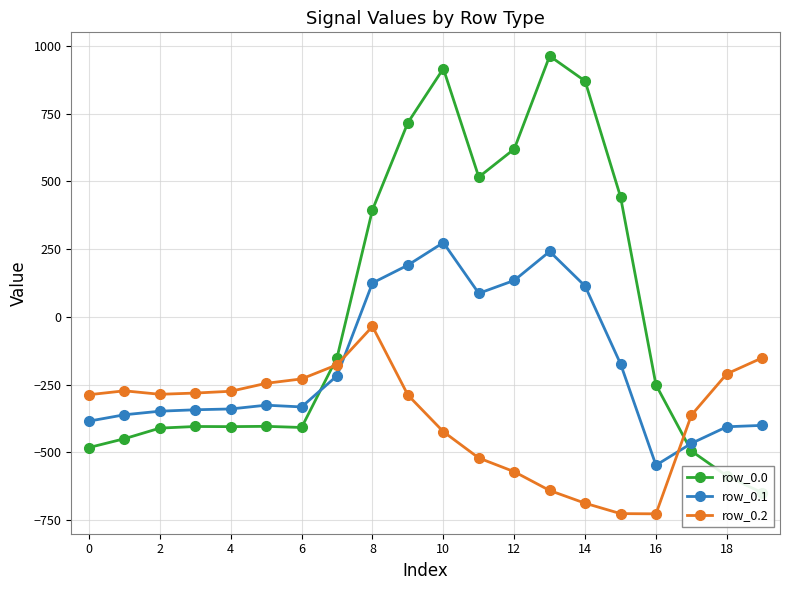

What is the difference between the maximum and minimum values in the row_0.2 series?

691.3